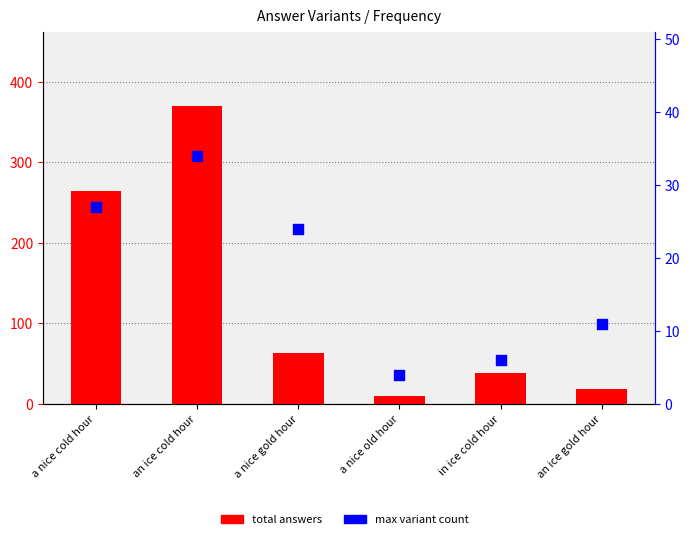

What are all the series names shown in the legend?

total answers, max variant count